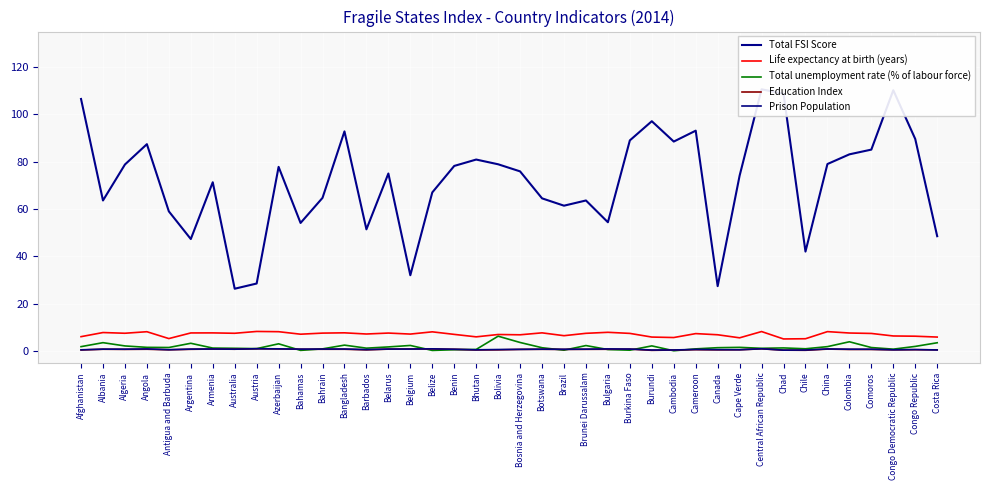

How many lines are shown in the chart?

5